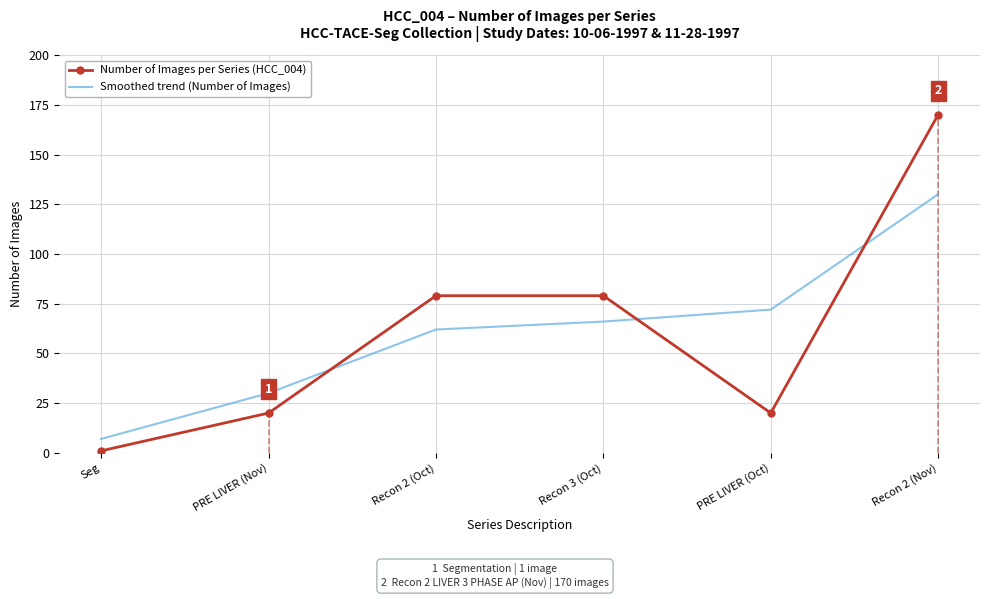

After their last crossing, which series has the higher values: Smoothed trend (Number of Images) or Number of Images per Series (HCC_004)?

Number of Images per Series (HCC_004)